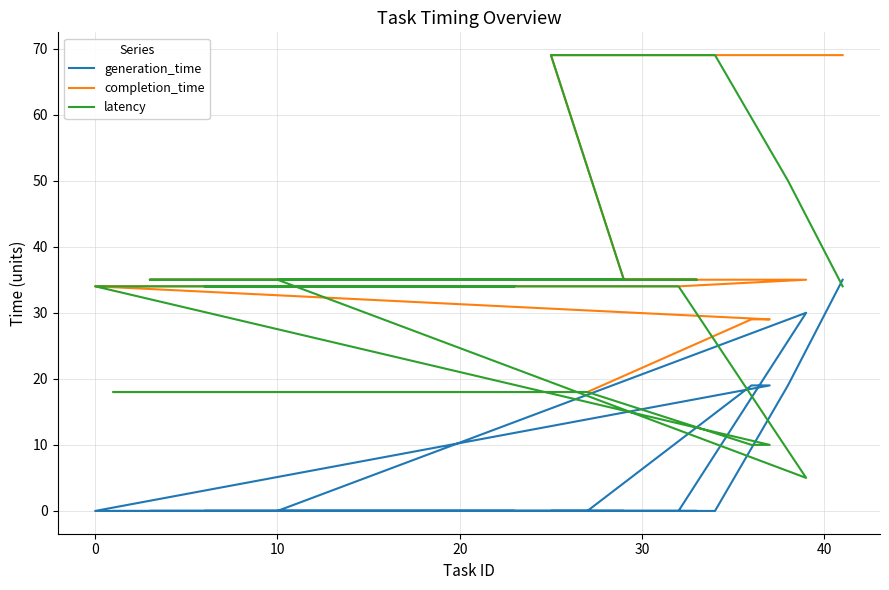

Is it true that generation_time equals 20 at −10?

False